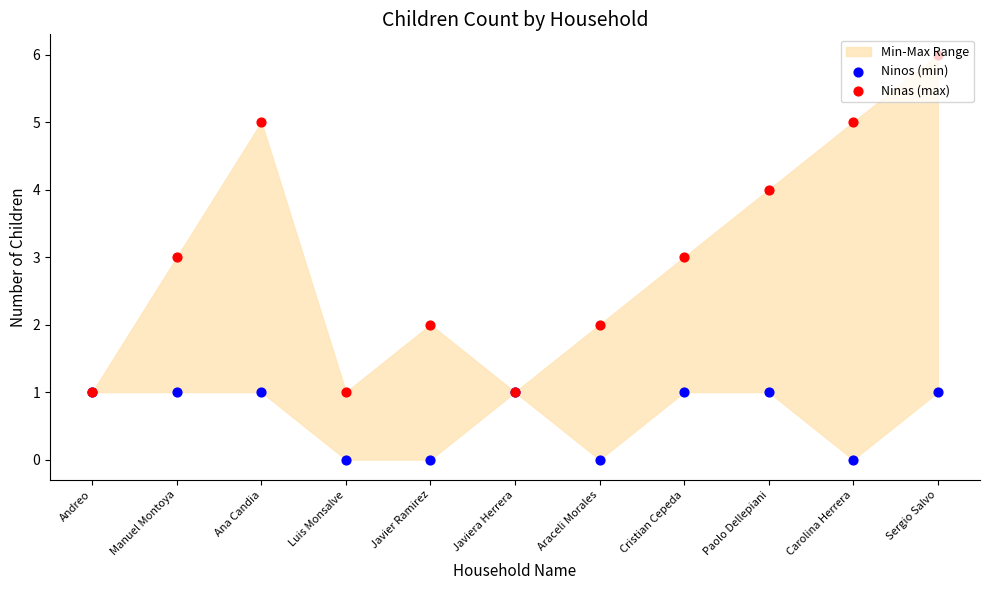

Is the value of Ninos (min) at Carolina Herrera greater than the value of Ninas (max) at Ana Candia?

No